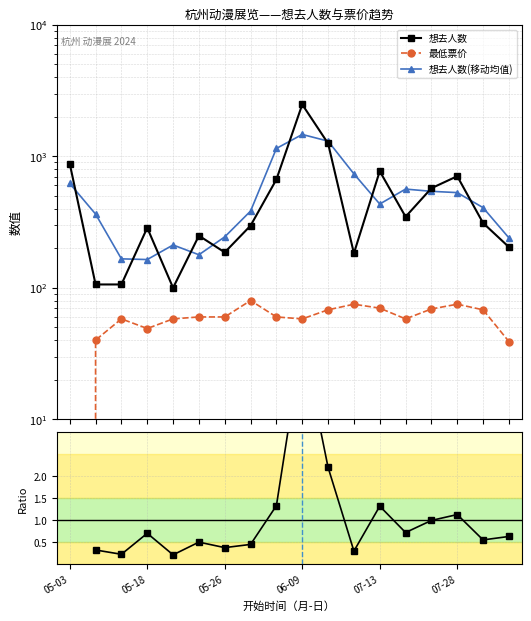

At 05-26, list the series in order from smallest to largest.

想去人数/票价(归一化), 最低票价, 想去人数, 想去人数(移动均值)